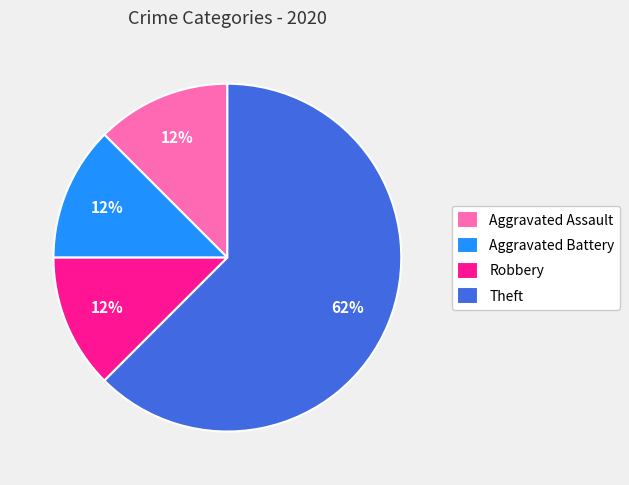

What is the largest slice in the pie chart?

Theft